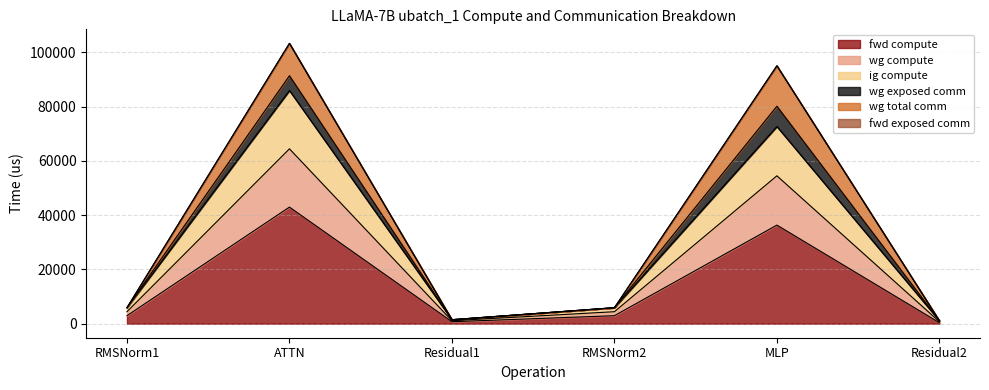

Where is the first local minimum for fwd compute?

Residual1